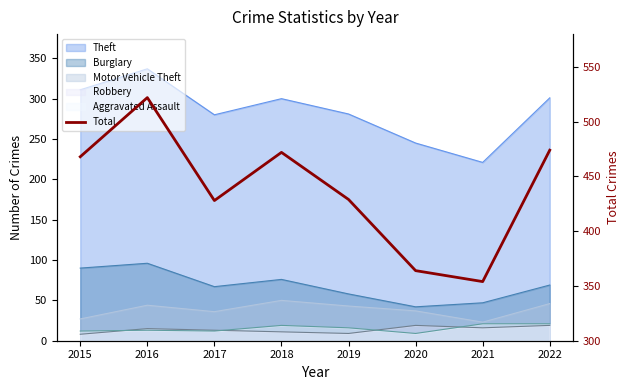

What is the sum of the values at 2016 and 2019?

951